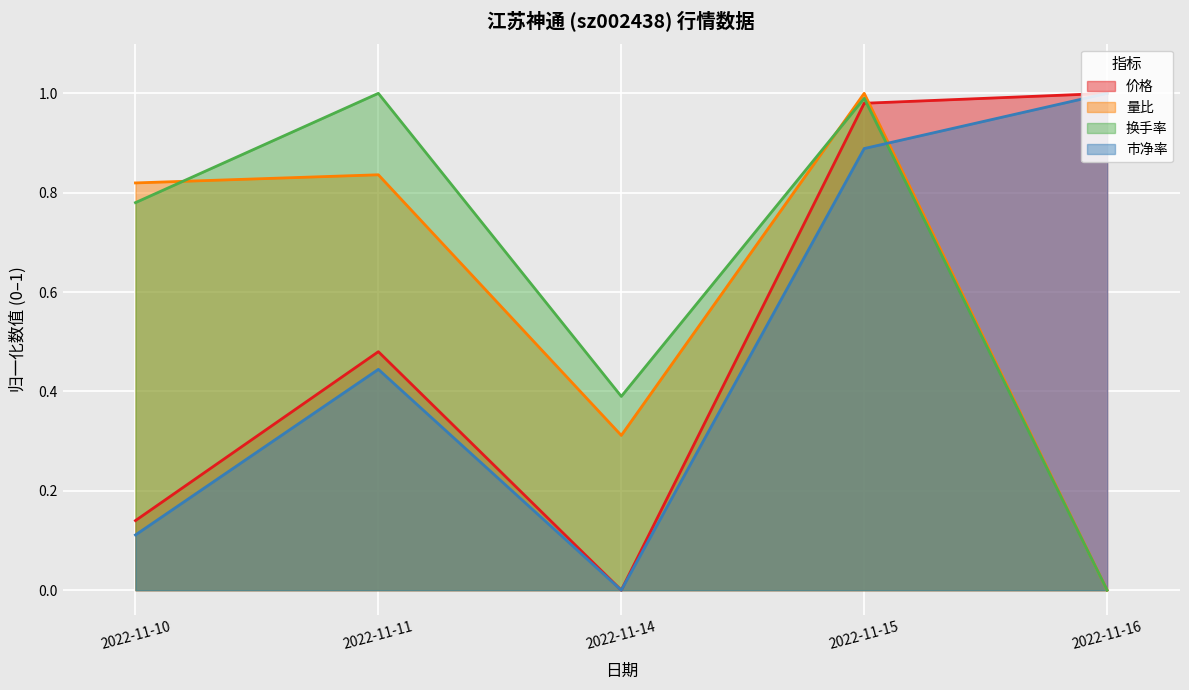

Reading left to right, what are all the values shown in this chart?

价格: 0.1	0.5	0.0	1.0	1.0
量比: 0.8	0.8	0.3	1.0	0.0
换手率: 0.8	1.0	0.4	1.0	0.0
市净率: 0.1	0.4	0.0	0.9	1.0